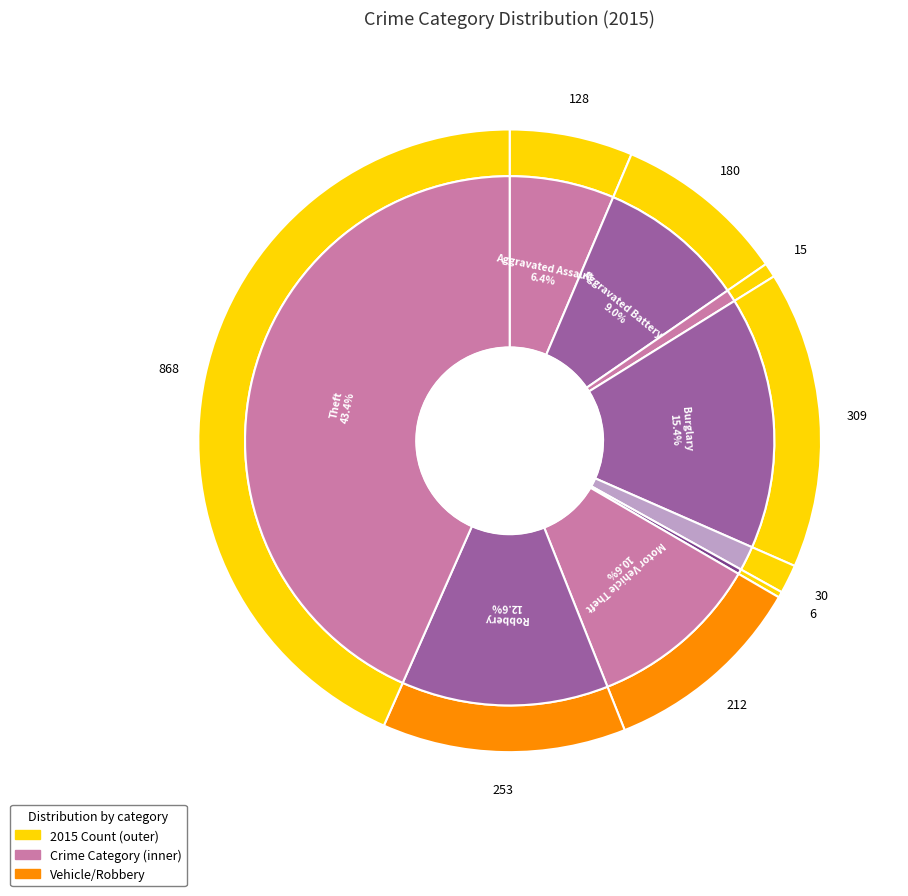

Does any single category account for the majority?

No